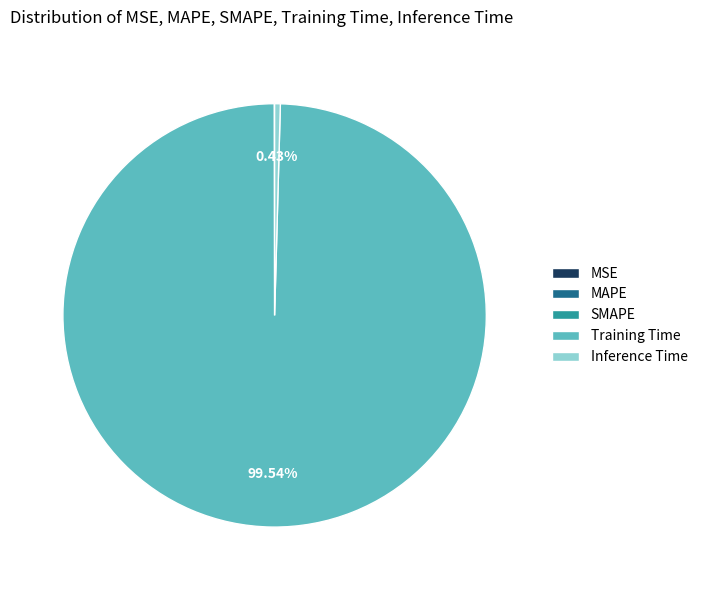

To the nearest percent, what is the average slice percentage?

20%